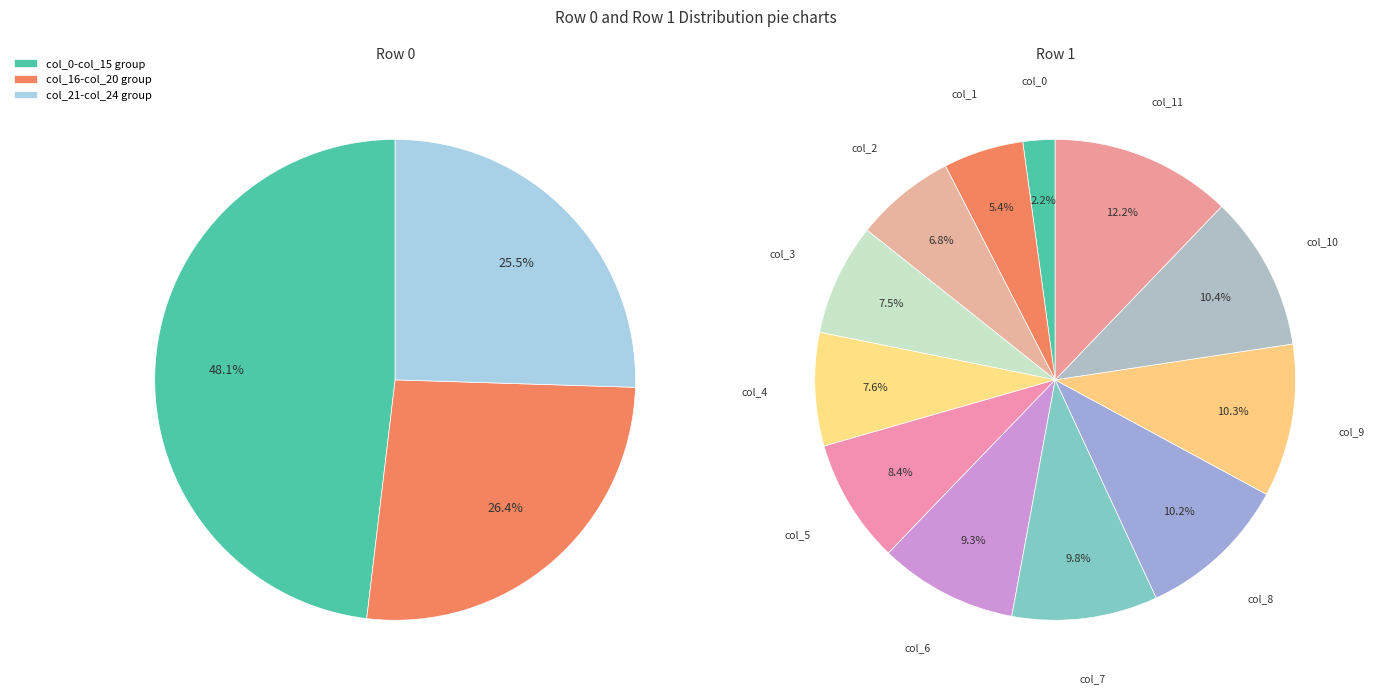

To the nearest percent, what is the difference between the largest and smallest slice percentages?

10%